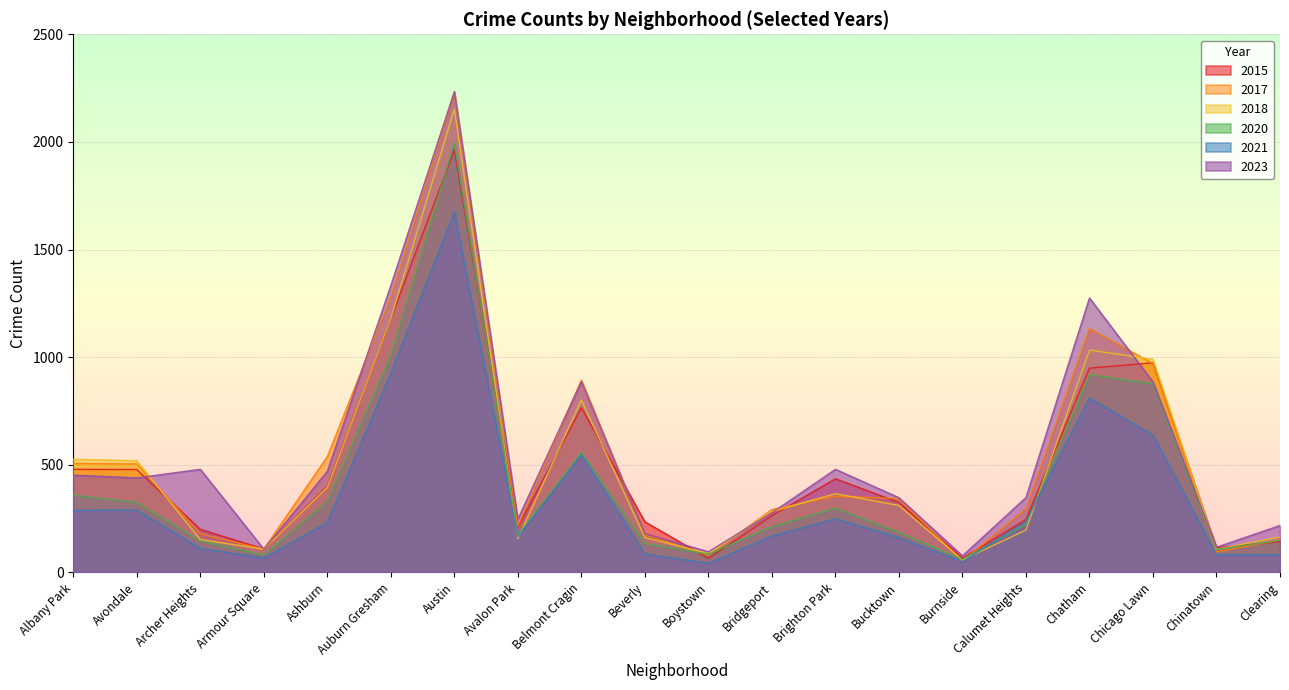

After their last crossing, which series has the higher values: 2018 or 2015?

2018